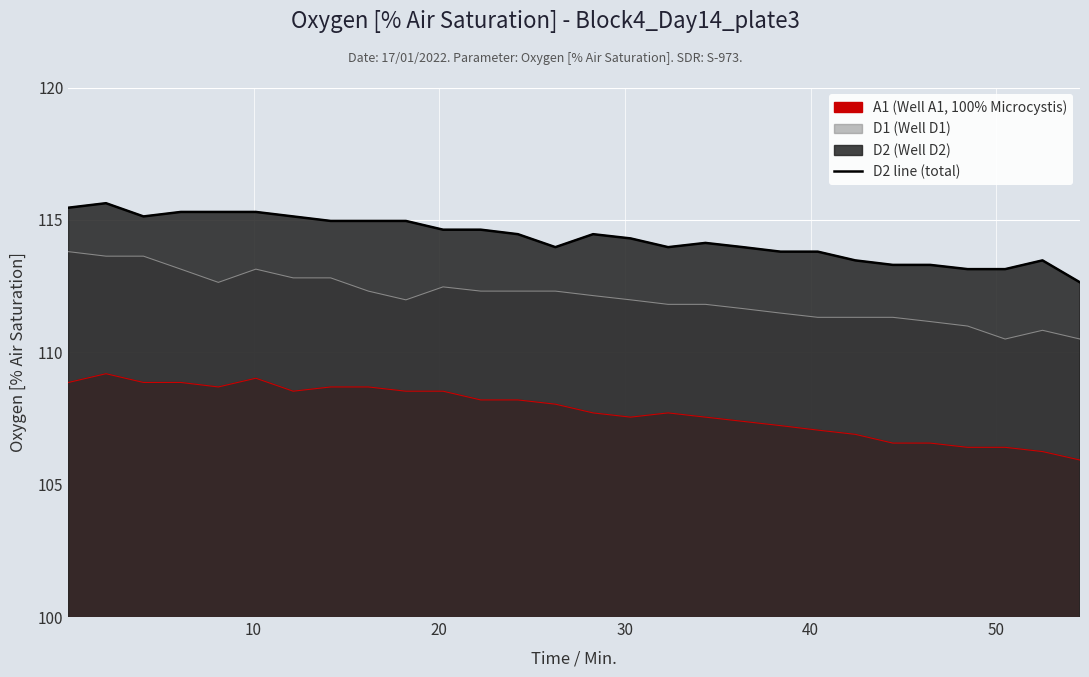

Reading right to left, transcribe all the data shown in this chart.

112.6	113.5	113.1	113.1	113.3	113.3	113.5	113.8	113.8	114.0	114.1	114.0	114.3	114.5	114.0	114.5	114.6	114.6	115.0	115.0	115.0	115.1	115.3	115.3	115.3	115.1	115.6	115.5